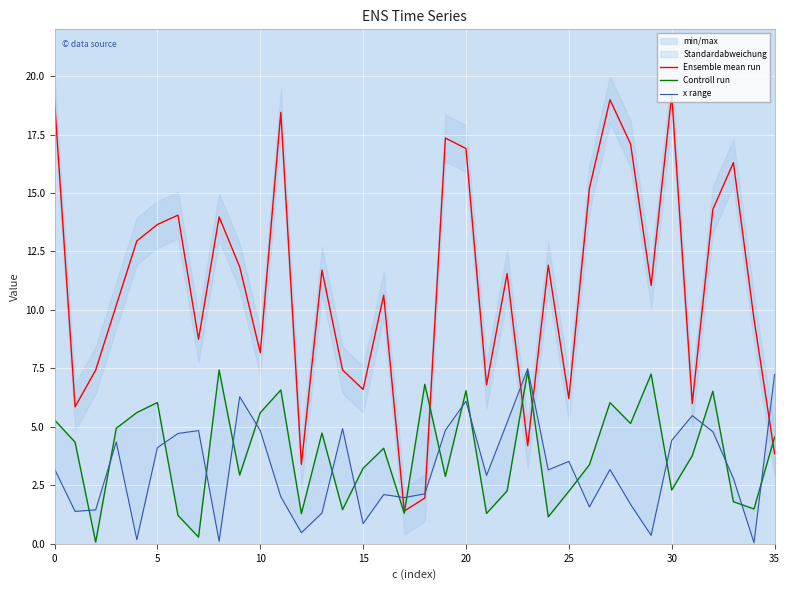

Reading left to right, extract all data points from this chart.

Ensemble mean run: 19.0	5.9	7.4	10.2	12.9	13.7	14.1	8.7	14.0	11.8	8.2	18.4	3.4	11.7	7.4	6.6	10.6	1.4	2.0	17.3	16.9	6.8	11.6	4.2	11.9	6.2	15.2	19.0	17.1	11.1	19.2	6.0	14.3	16.3	9.6	3.9
Controll run: 5.3	4.3	0.1	4.9	5.6	6.0	1.2	0.3	7.4	2.9	5.6	6.6	1.3	4.7	1.5	3.2	4.1	1.3	6.8	2.9	6.5	1.3	2.3	7.4	1.2	2.2	3.4	6.0	5.1	7.3	2.3	3.8	6.5	1.8	1.5	4.6
x range: 3.2	1.4	1.5	4.4	0.2	4.1	4.7	4.8	0.1	6.3	4.8	2.0	0.5	1.3	4.9	0.9	2.1	2.0	2.1	4.9	6.1	2.9	5.2	7.5	3.2	3.5	1.6	3.2	1.7	0.4	4.4	5.5	4.8	2.8	0.0	7.2